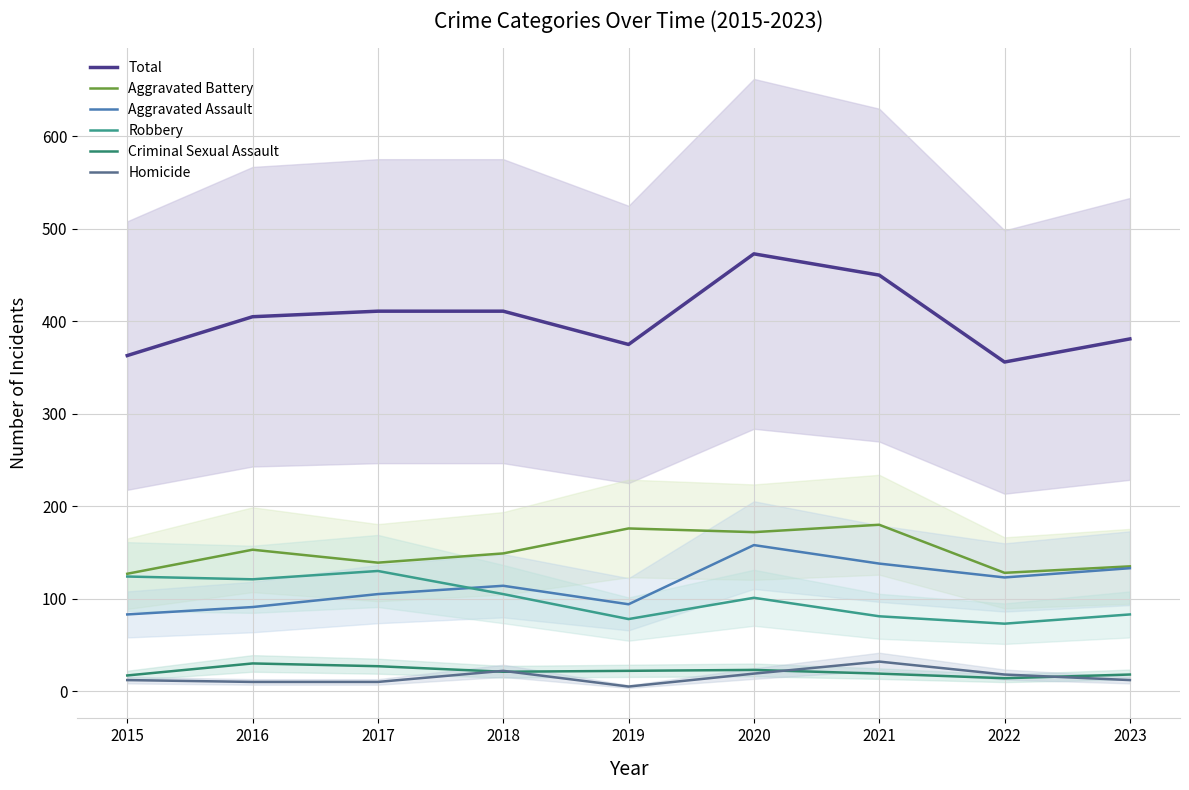

How many interior local valleys does the Homicide series have?

1